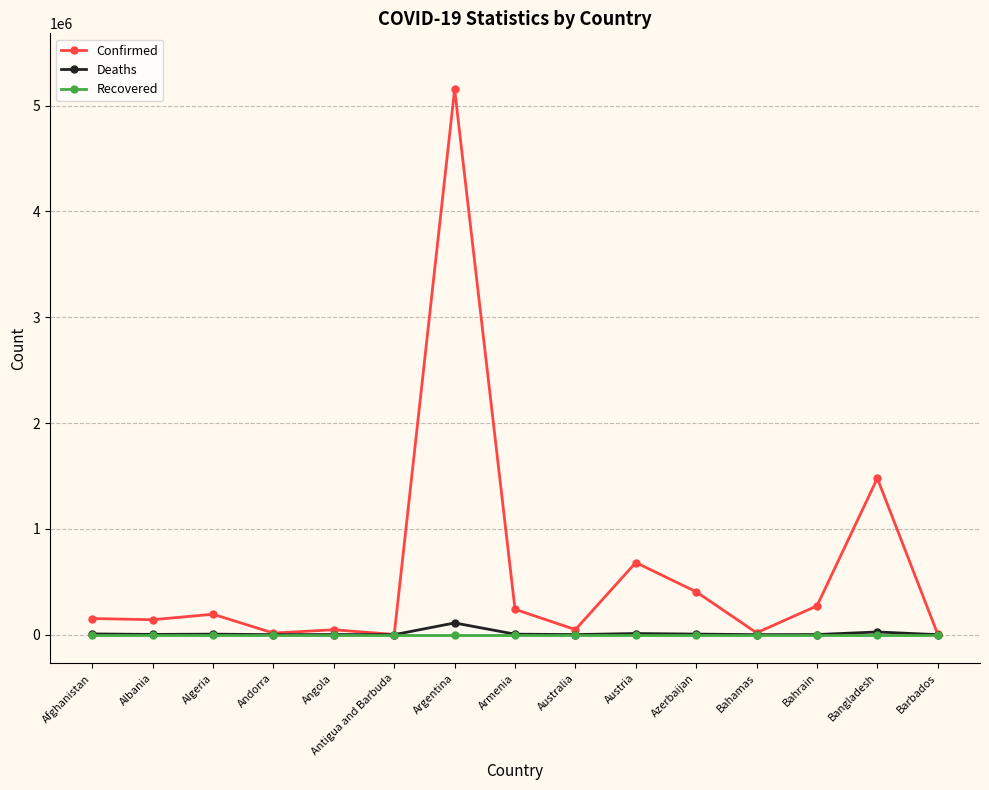

Which series has the widest spread of values?

Confirmed